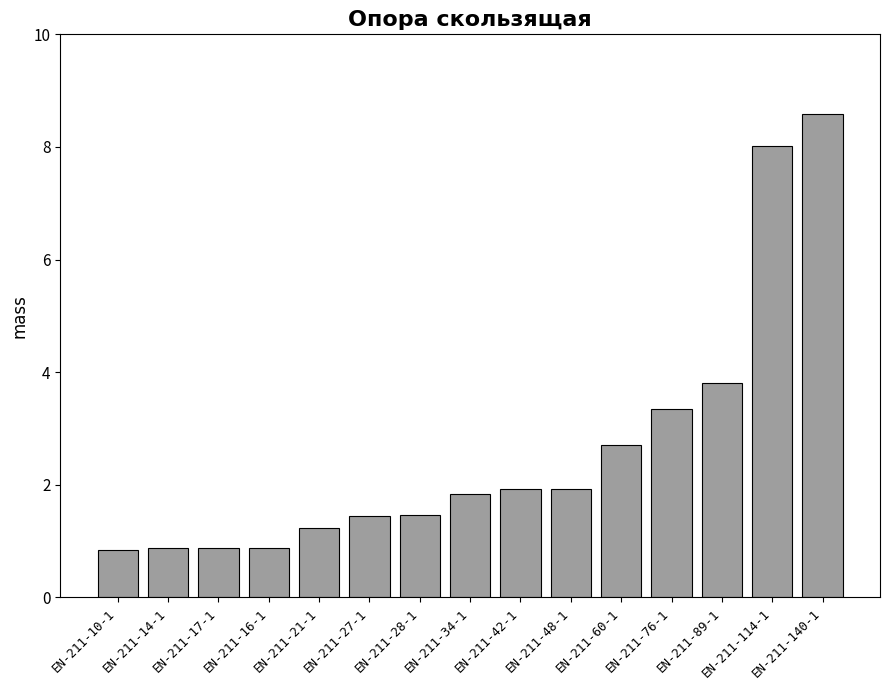

Where is the data nearest to the value 4?

EN-211-89-1